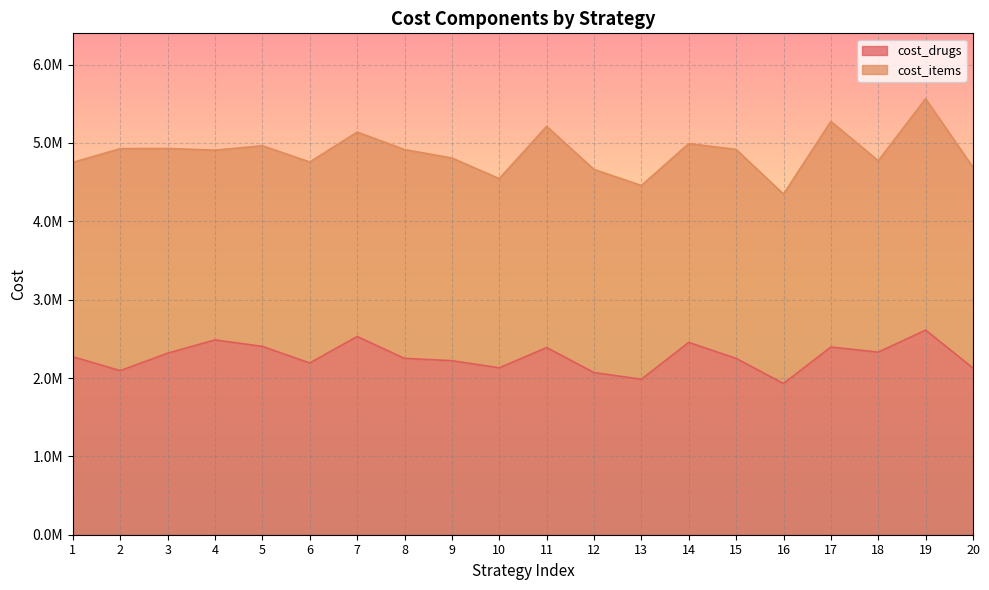

What is the maximum value shown in the chart?

2611788.6